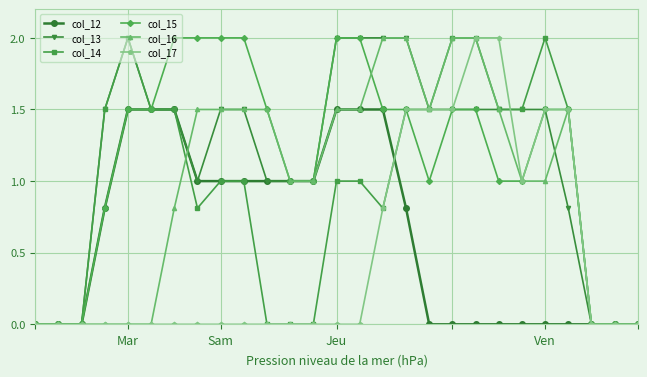

What is the maximum value for col_13?

2.0